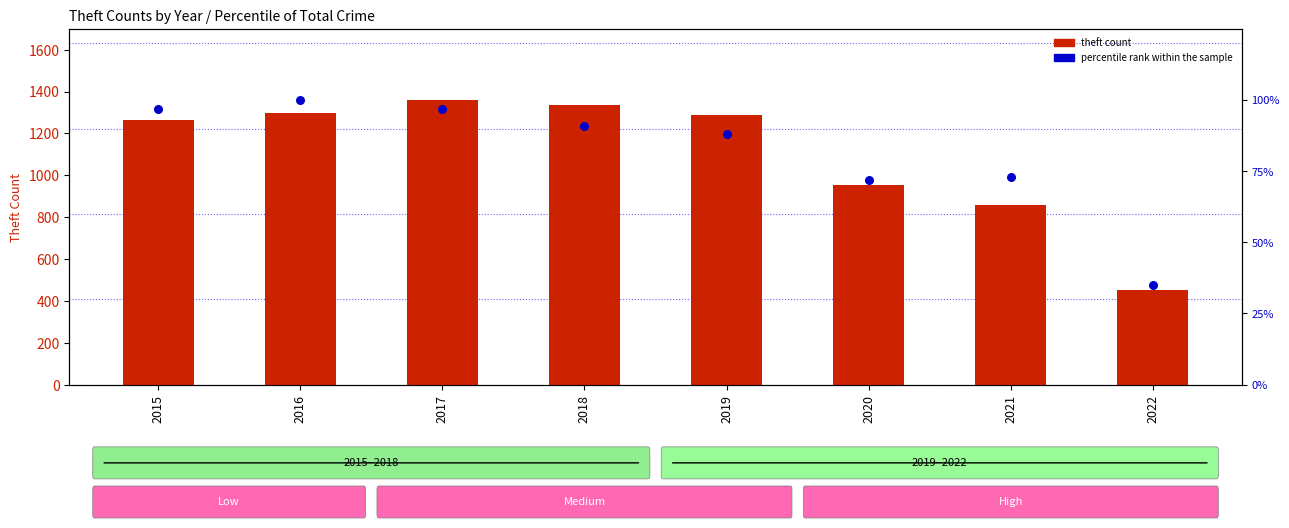

What are all the series names shown in the legend?

theft count, percentile rank within the sample